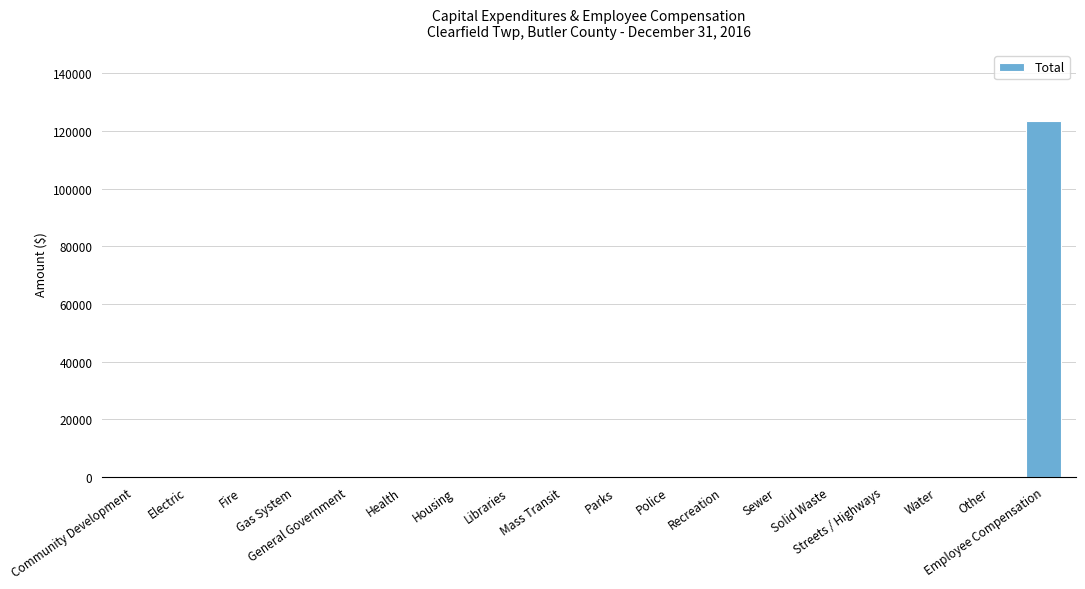

Are the bars horizontal?

No